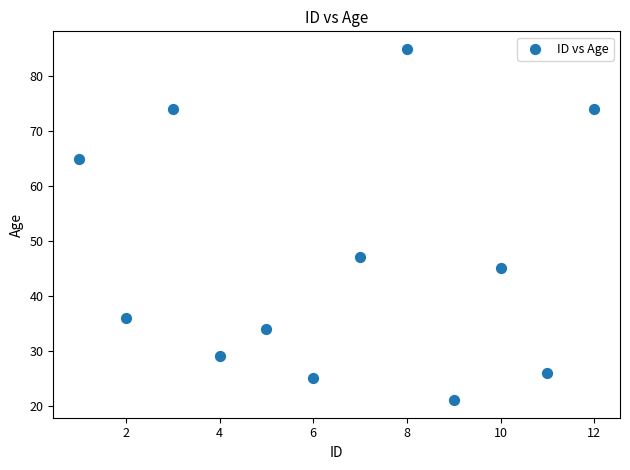

What is the average Y value?

47